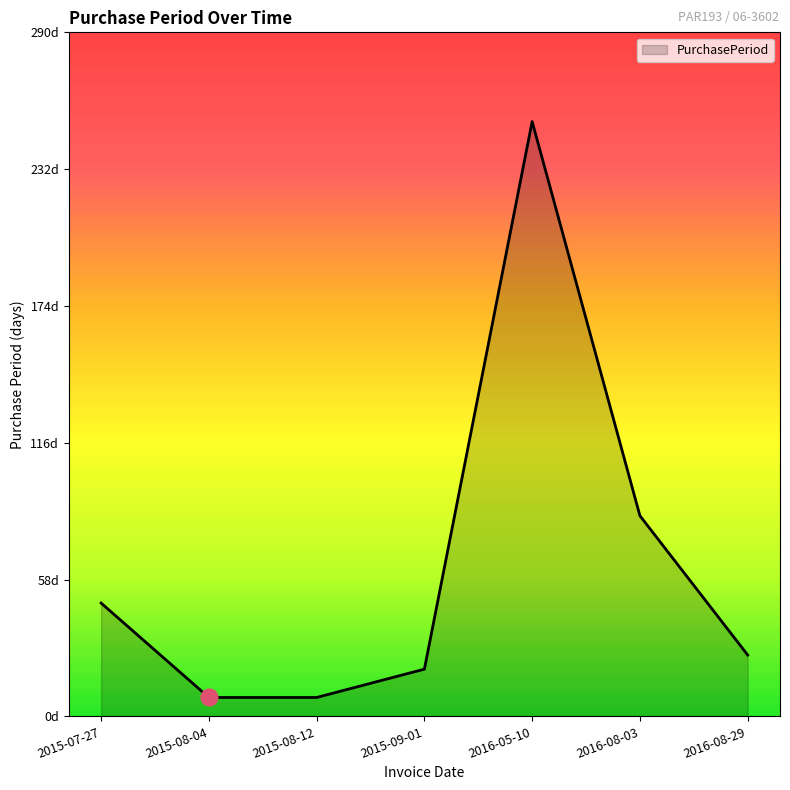

What is the approximate value at 2015-09-01, to the nearest 5?

20